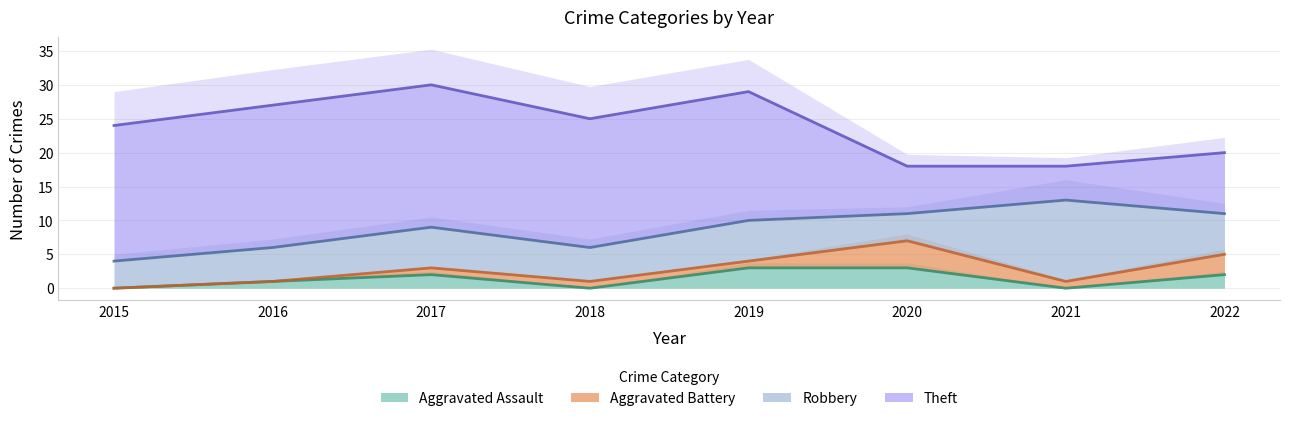

What are all the series names shown in the legend?

Aggravated Assault, Aggravated Battery, Robbery, Theft